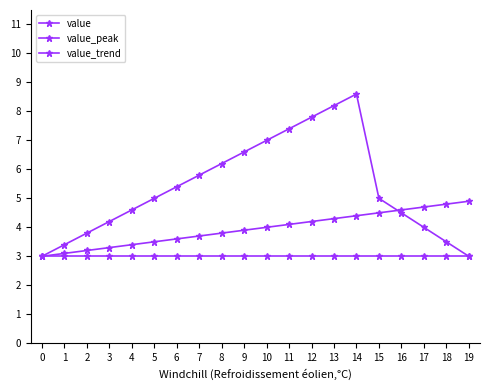

Which series has the largest total across all categories?

value_peak